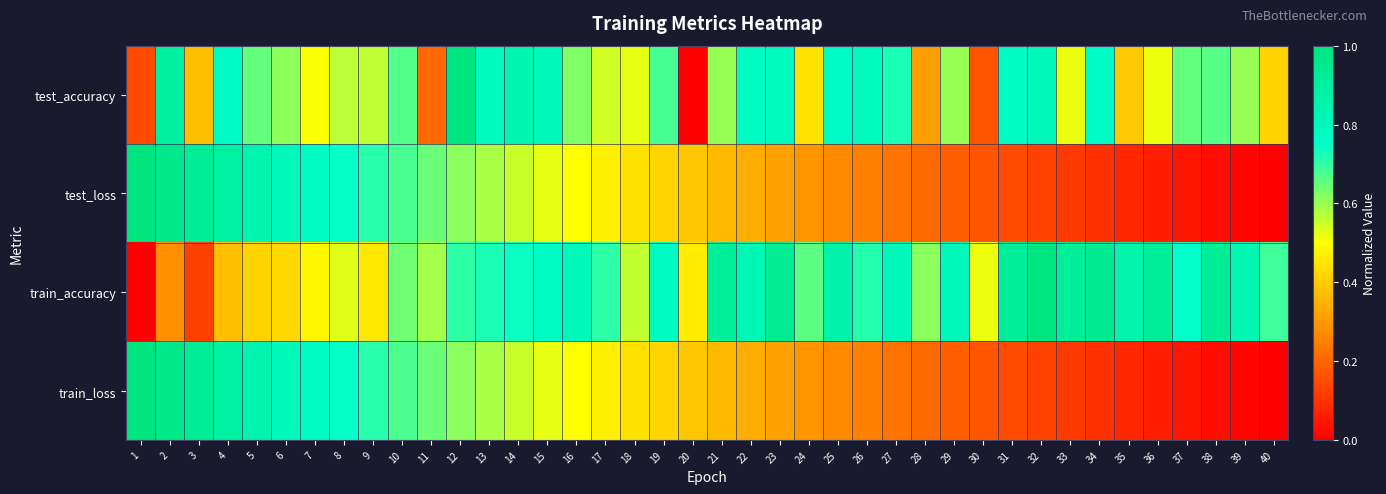

At how many categories does at least one series exceed 0?

40